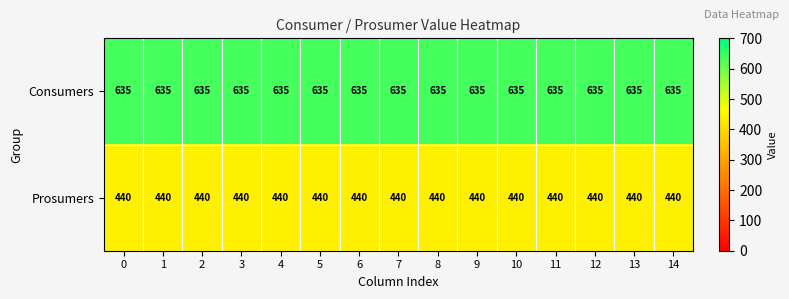

What is the spread (max minus min) of values at 10?

195